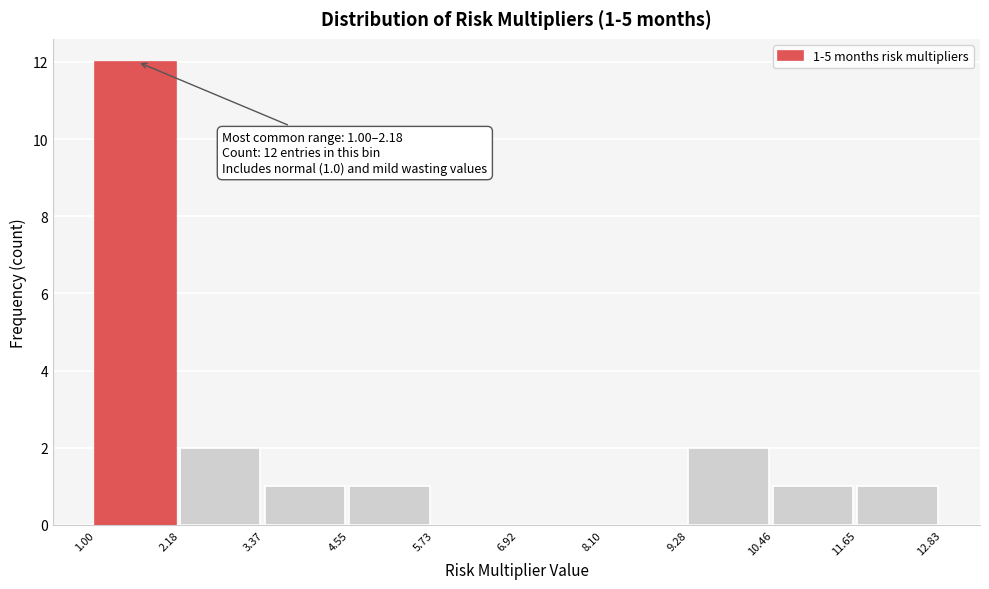

Which range on the x-axis has the tallest bar?

1.00 to 2.18